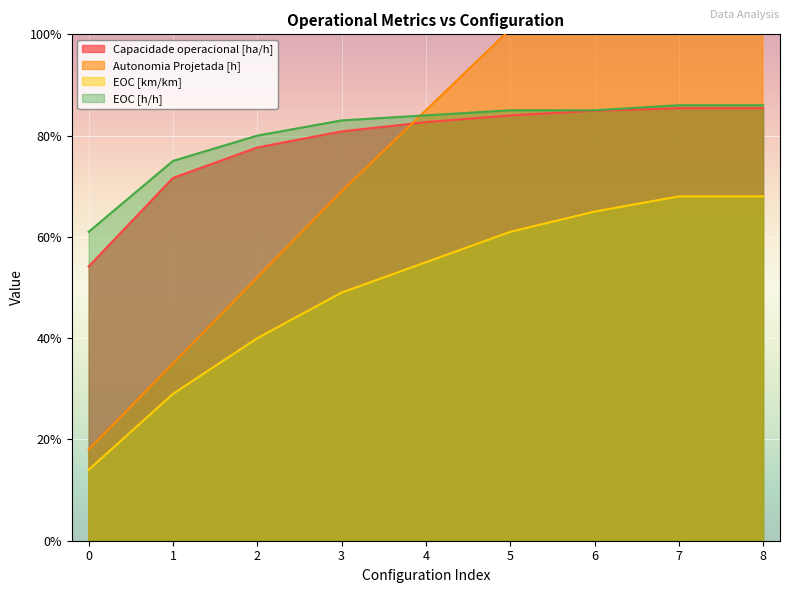

List the labels in order of Autonomia Projetada [h] value, smallest first.

0, 1, 2, 3, 4, 5, 6, 7, 8